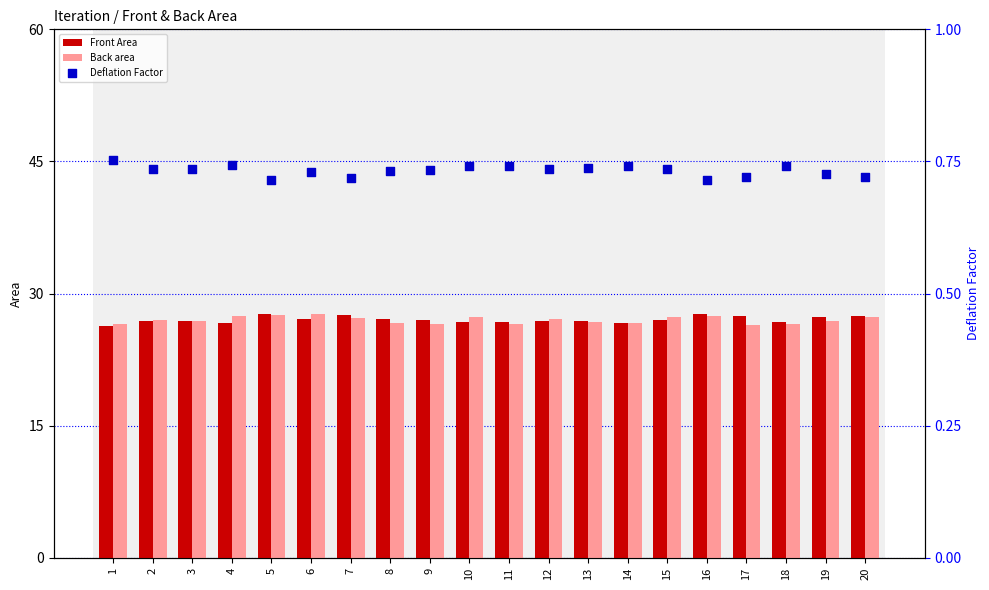

Which series has the largest total across all categories?

Front Area